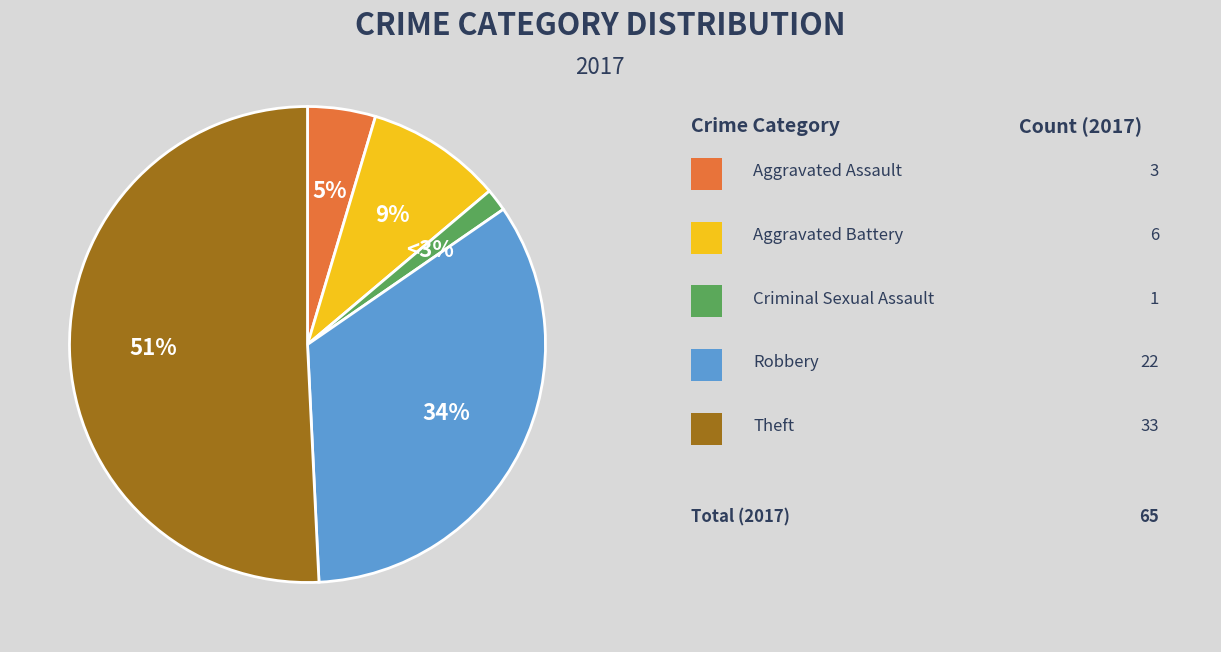

What percentage is the Theft slice, to the nearest percent?

51%